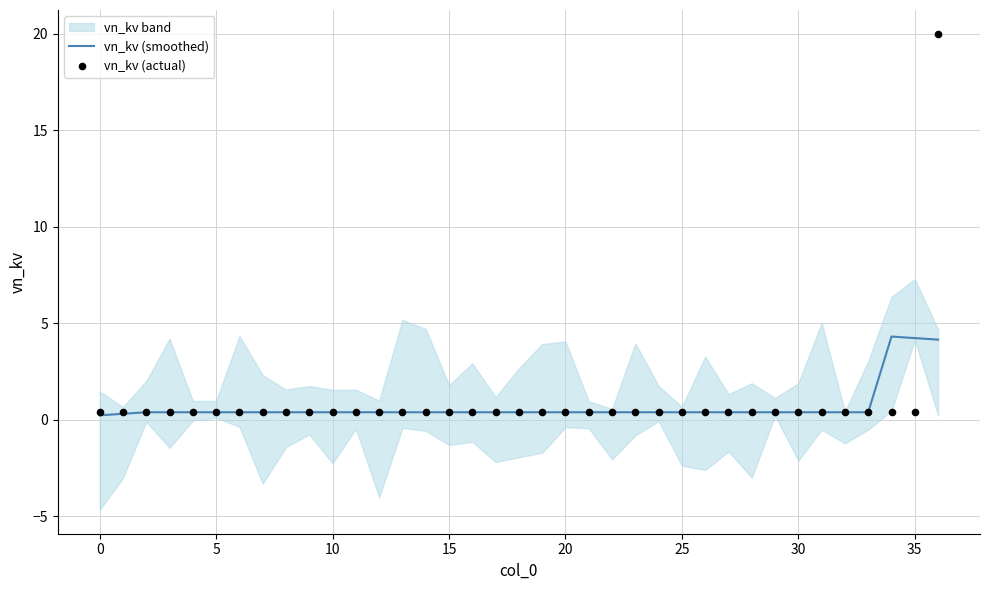

Which series reaches the maximum Y coordinate?

vn_kv (actual)